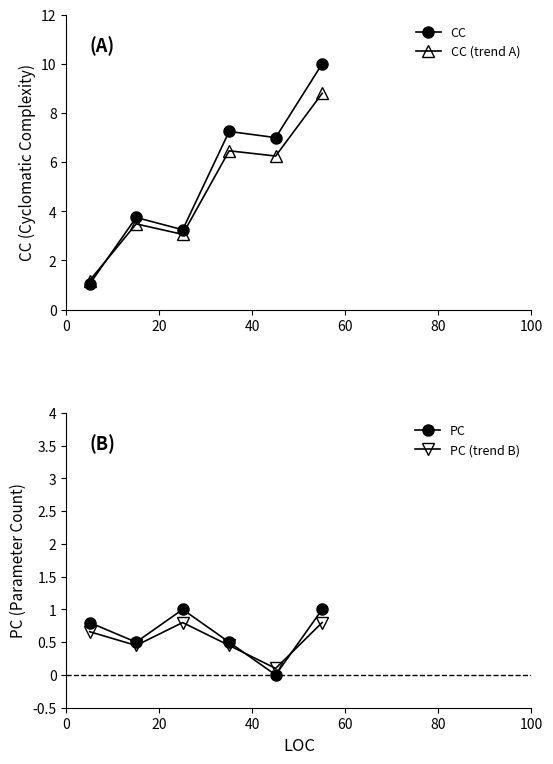

What is the lowest value of the CC (trend A) series?

1.2